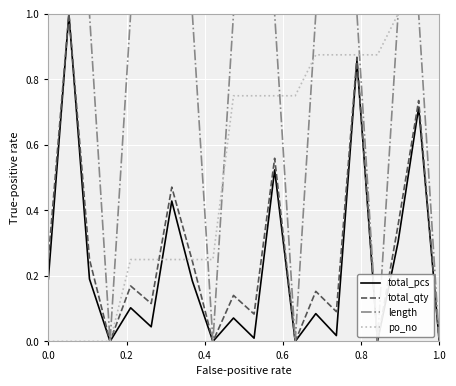

What are all the series names shown in the legend?

total_pcs, total_qty, length, po_no